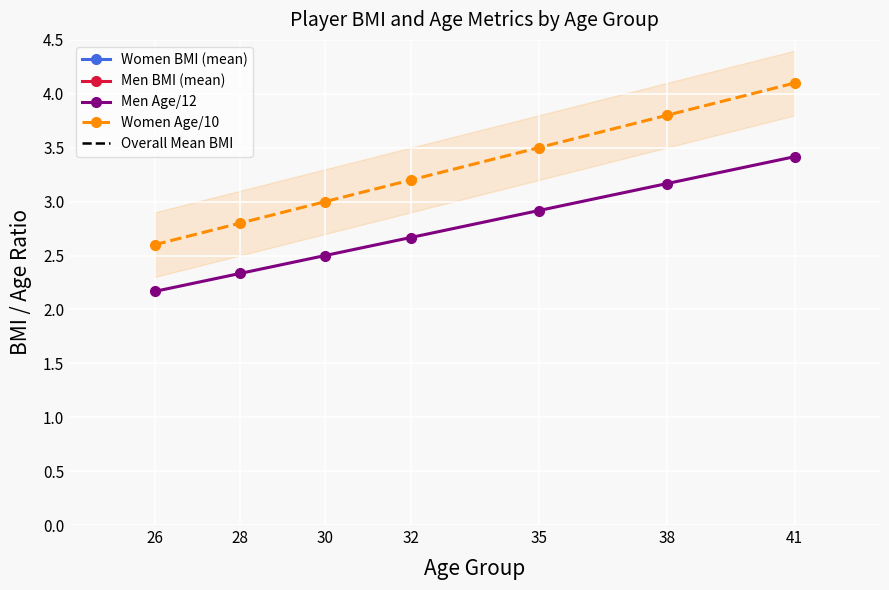

Between 35 and 30, which is larger?

30